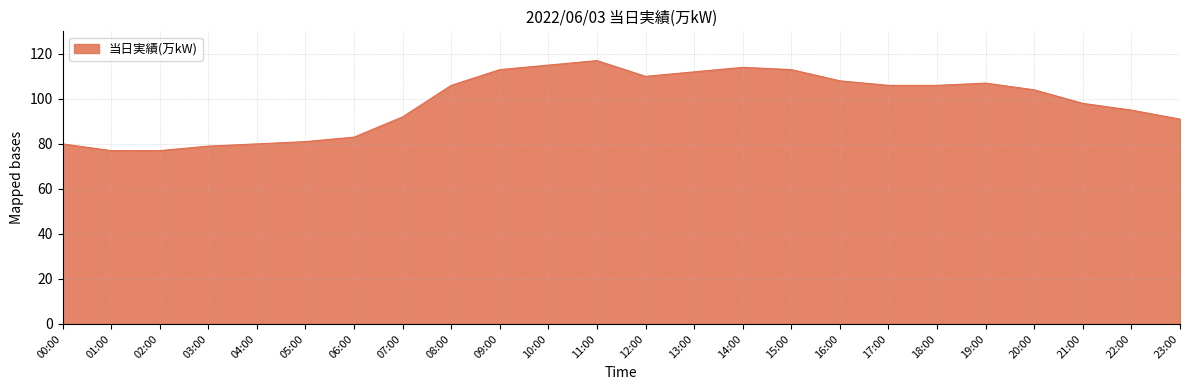

True or false: the data shows 165 at 13:00.

False